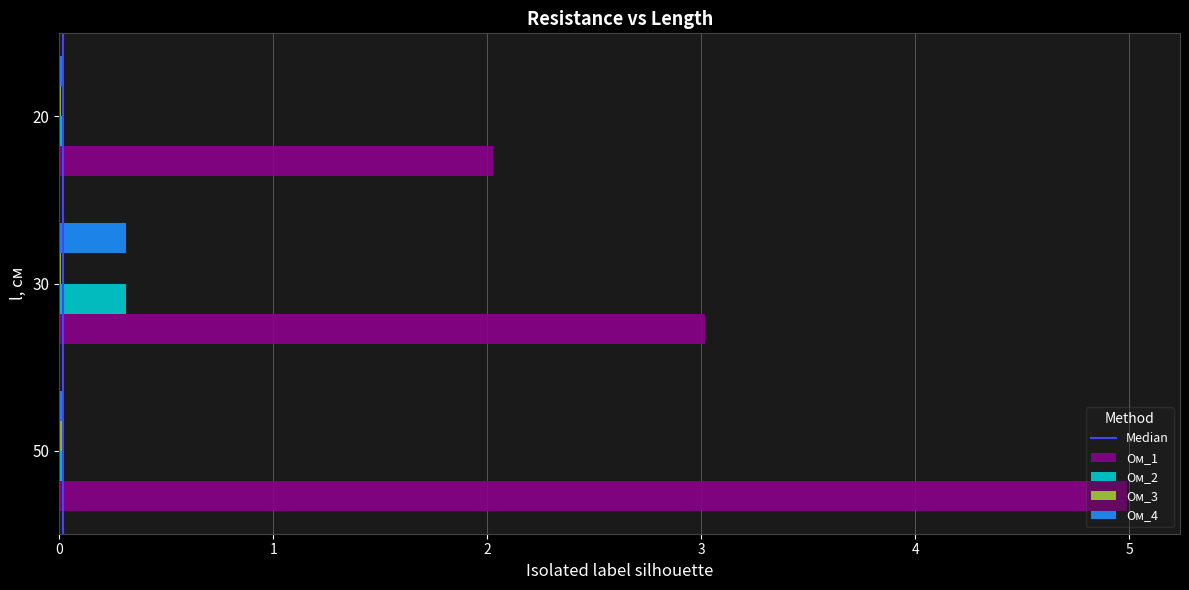

Which category has the highest value across all series?

50